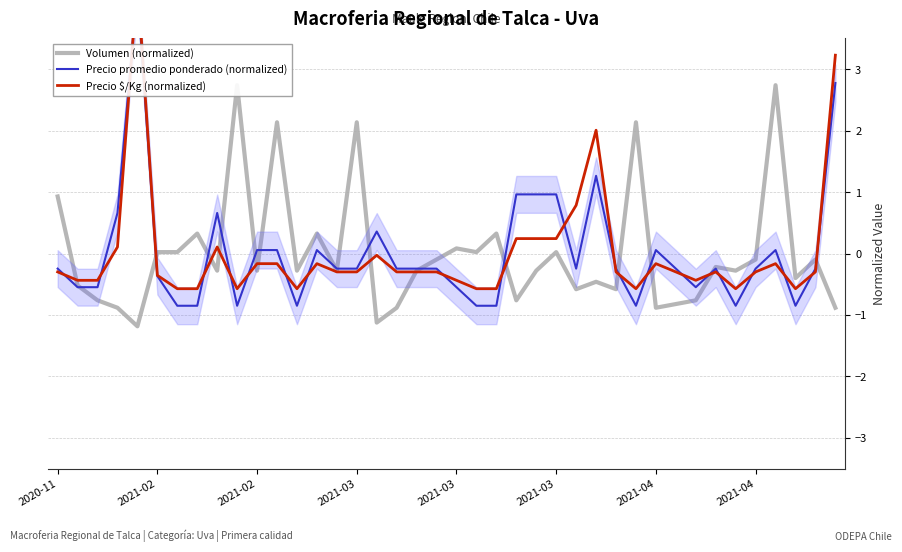

Between 9 and 16, which series saw the biggest shift?

Volumen (normalized)